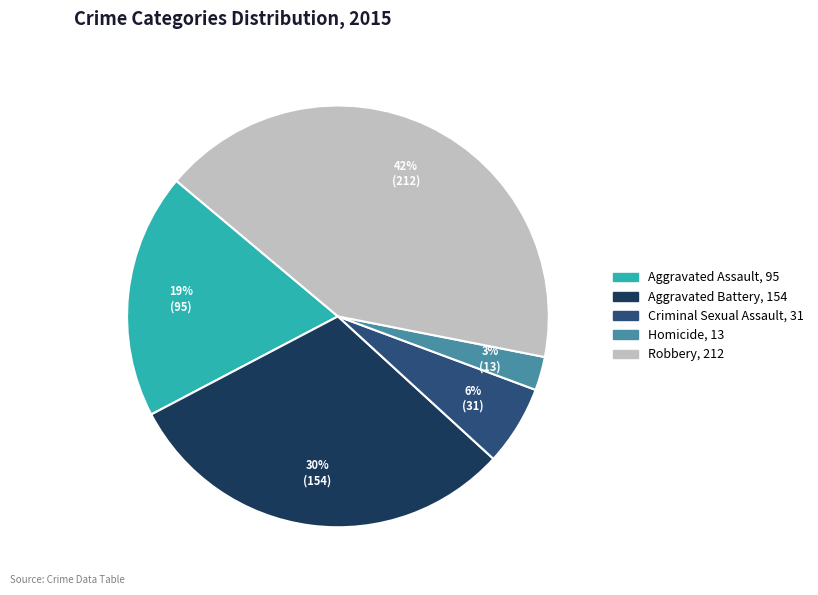

To the nearest percent, what is the difference between the largest and smallest slice percentages?

39%